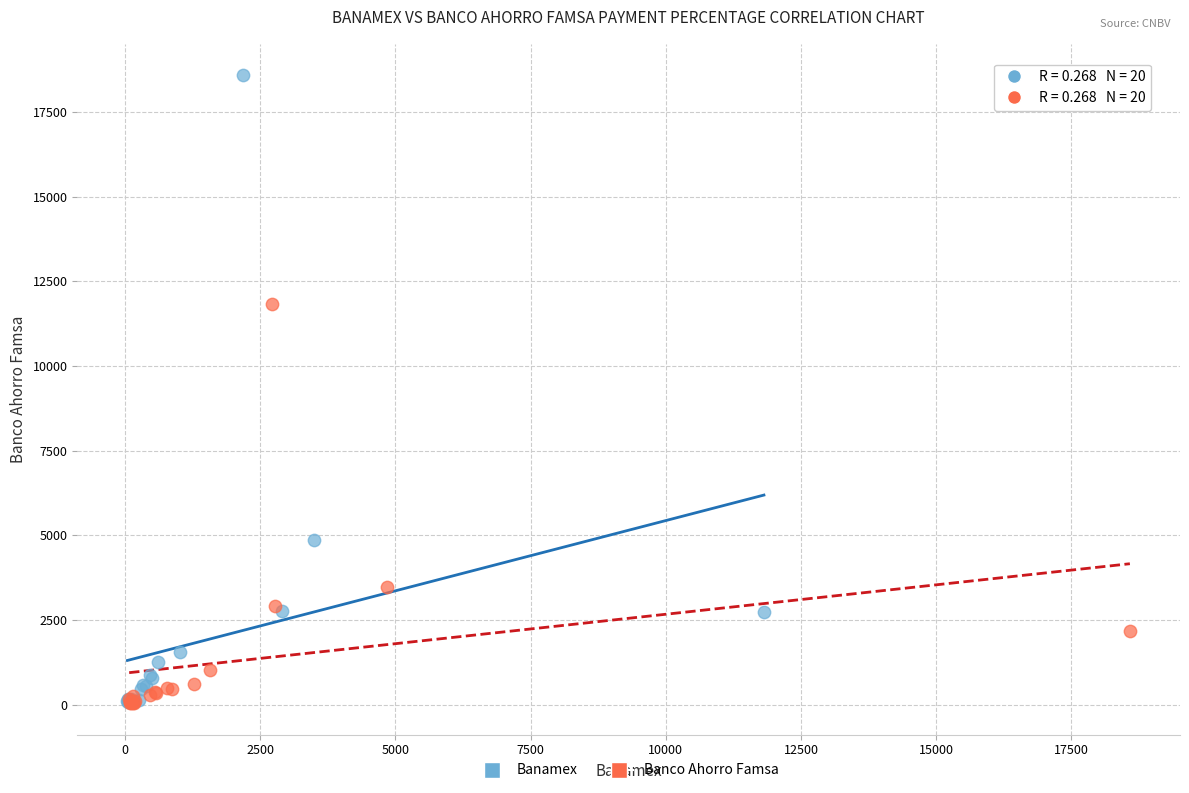

Which series contains the highest Y value?

Banamex